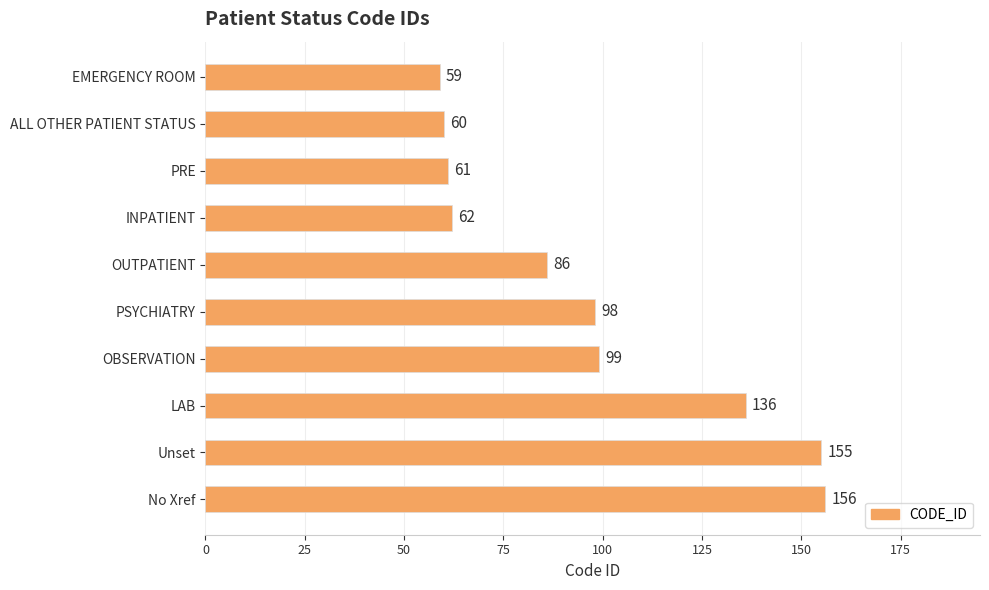

Does the chart contain any negative values?

No